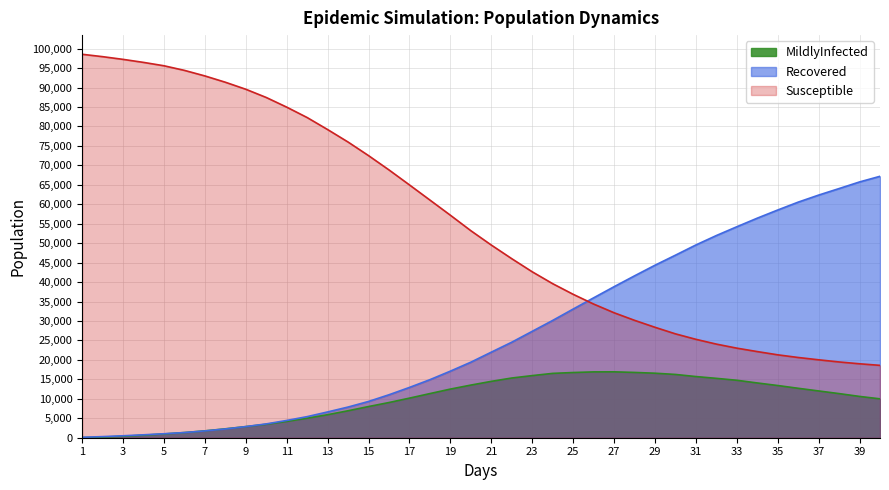

Which series has the largest total across all categories?

Susceptible